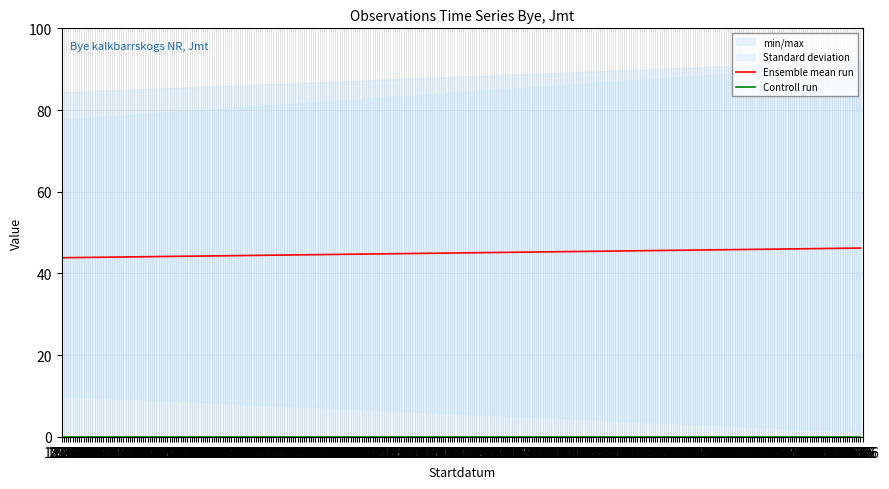

Which label corresponds to the largest value in the chart?

14.06